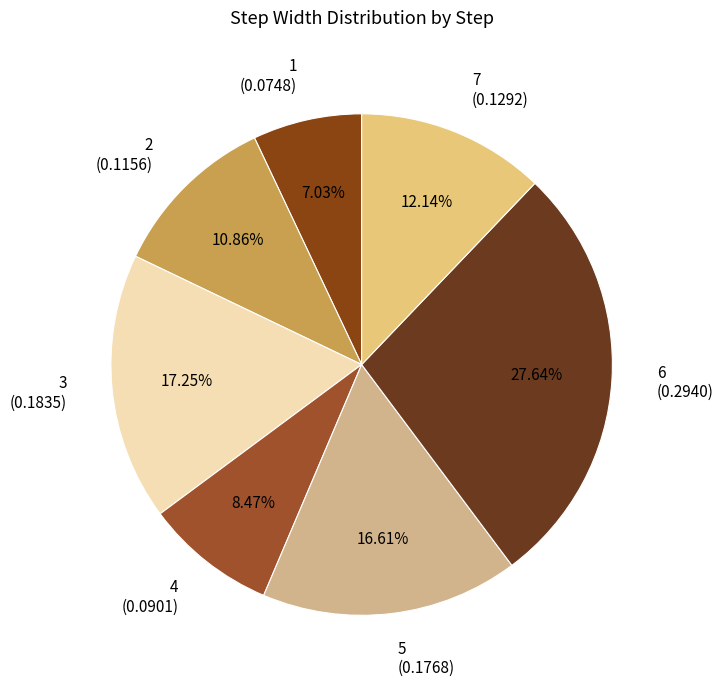

Is there a majority slice in this chart?

No